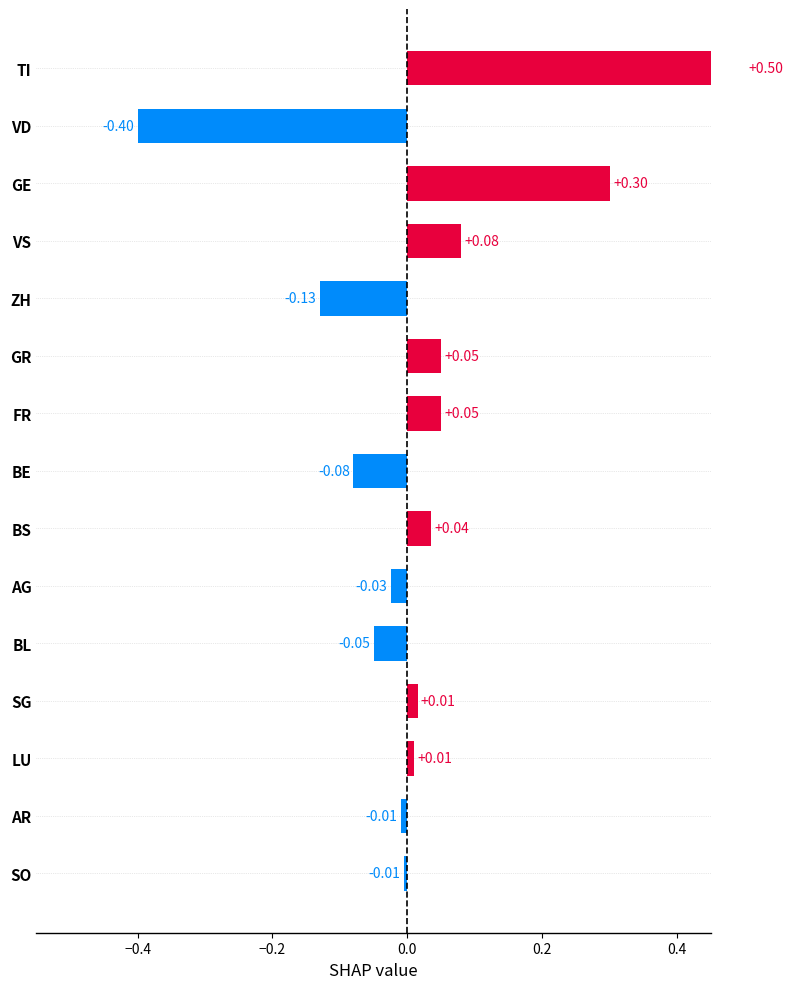

What is the maximum value shown in the chart?

0.5